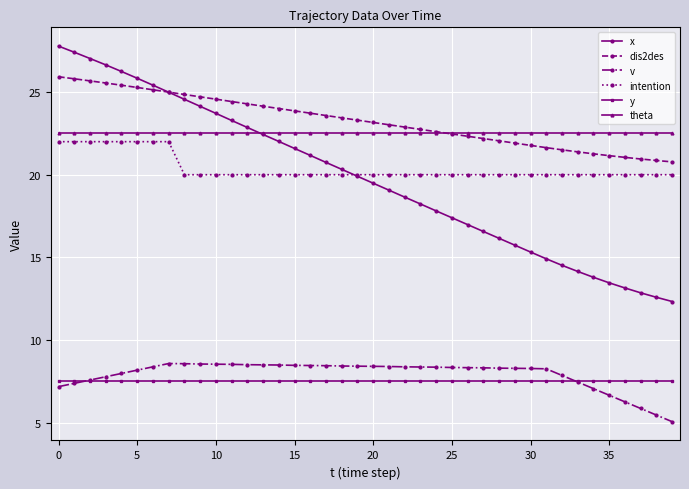

Which series has the largest range (max minus min)?

x